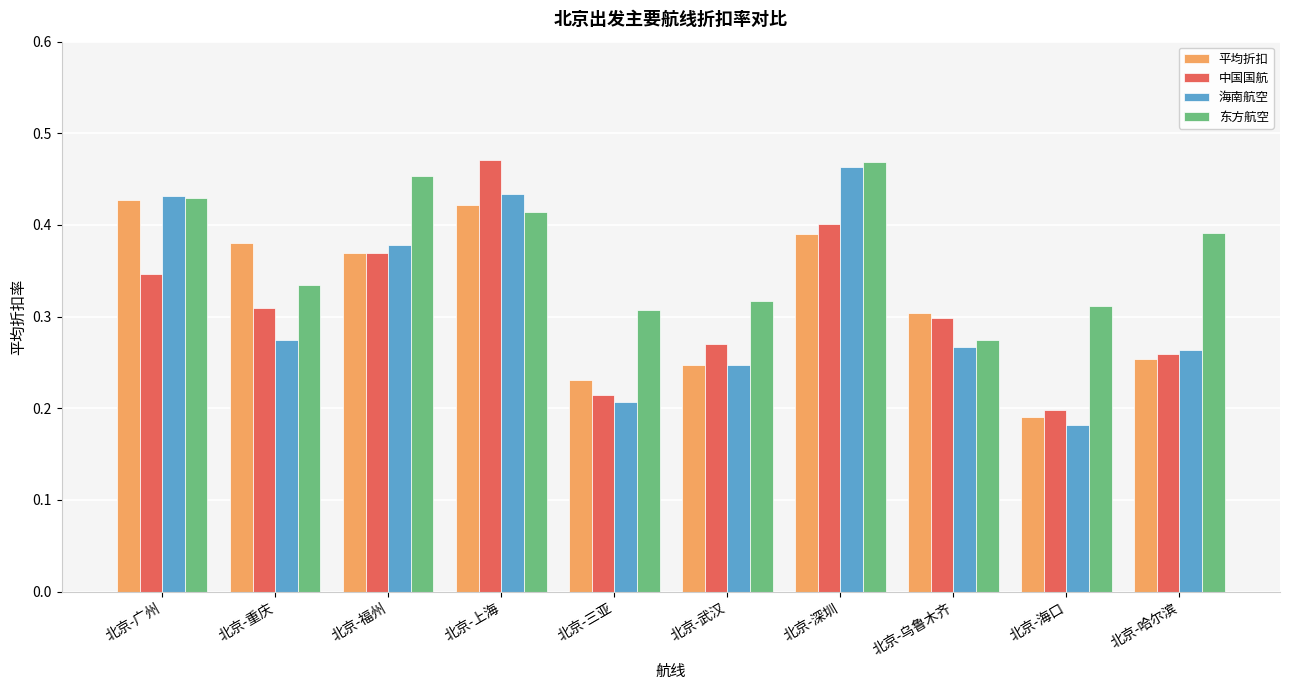

Does the chart contain stacked bars?

No